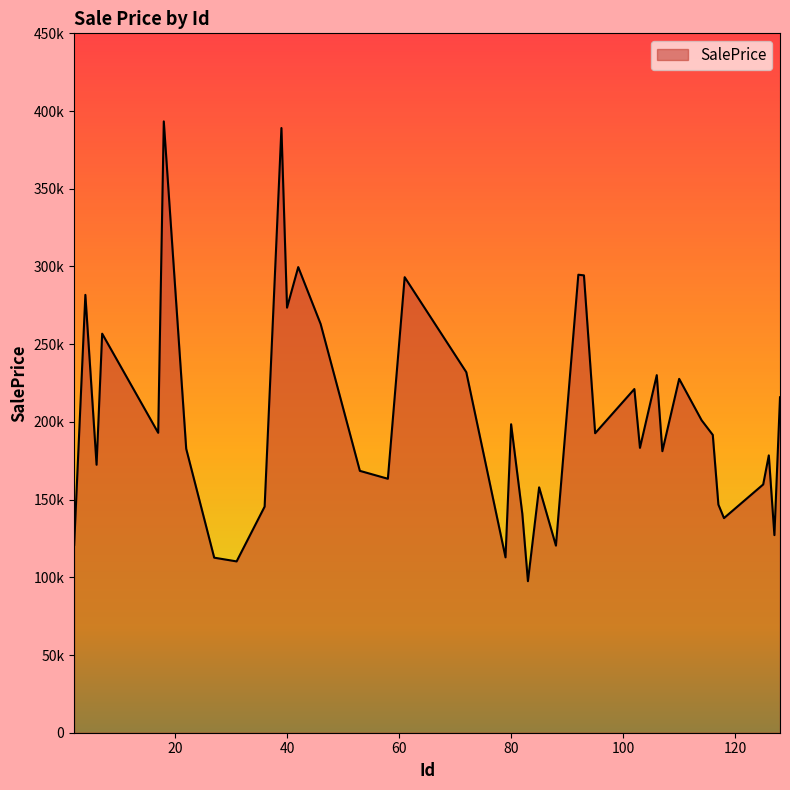

Is this an area chart (filled region under the line)?

Yes